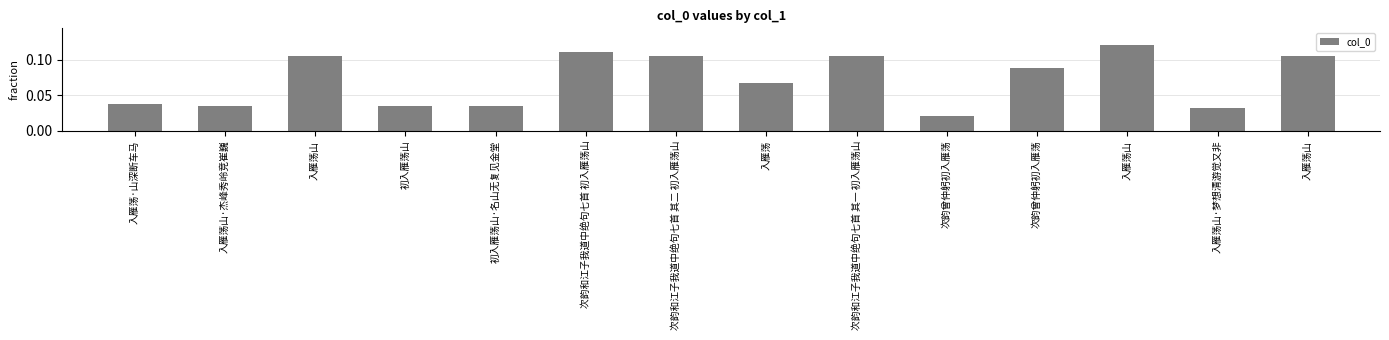

Does the chart contain any negative values?

No